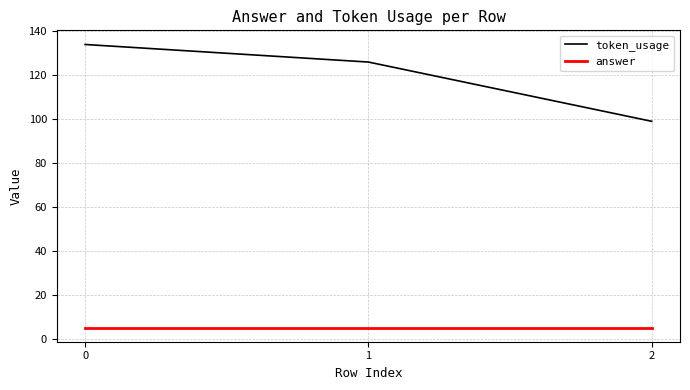

Reading left to right, transcribe all the data shown in this chart.

token_usage: 0=134	1=126	2=99
answer: 0=5	1=5	2=5